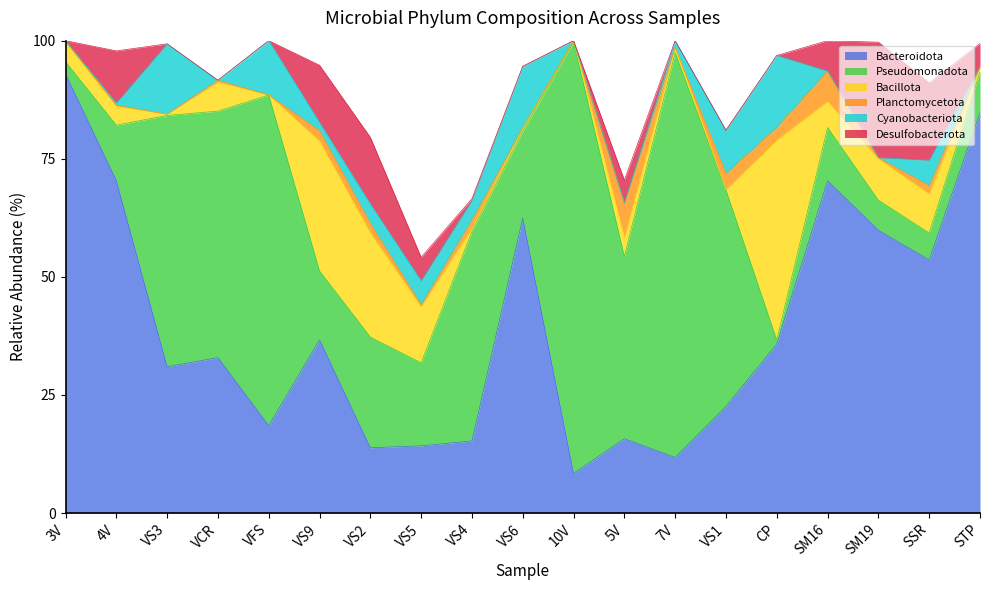

What is the approximate value of Pseudomonadota at SM16?

11.3